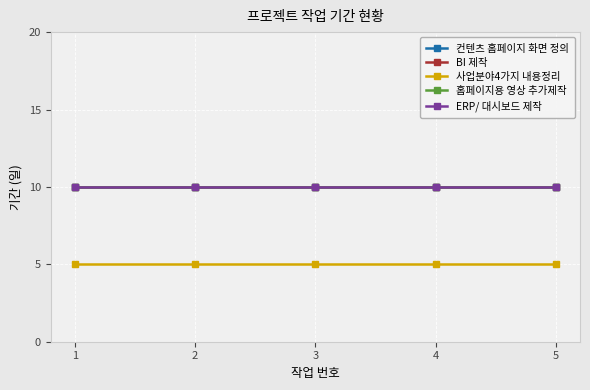

At how many categories does at least one series exceed 6?

5